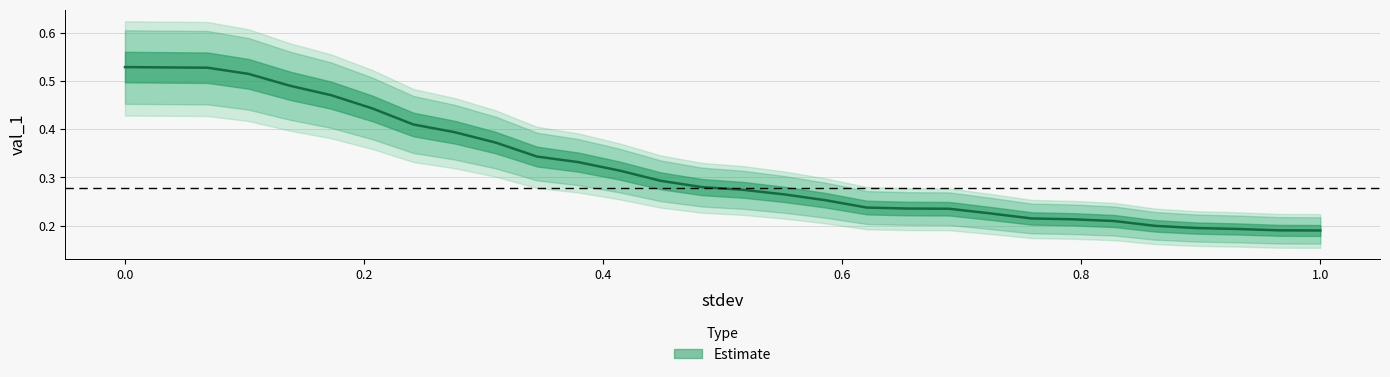

True or false: the data shows 0.3 at 26.

False